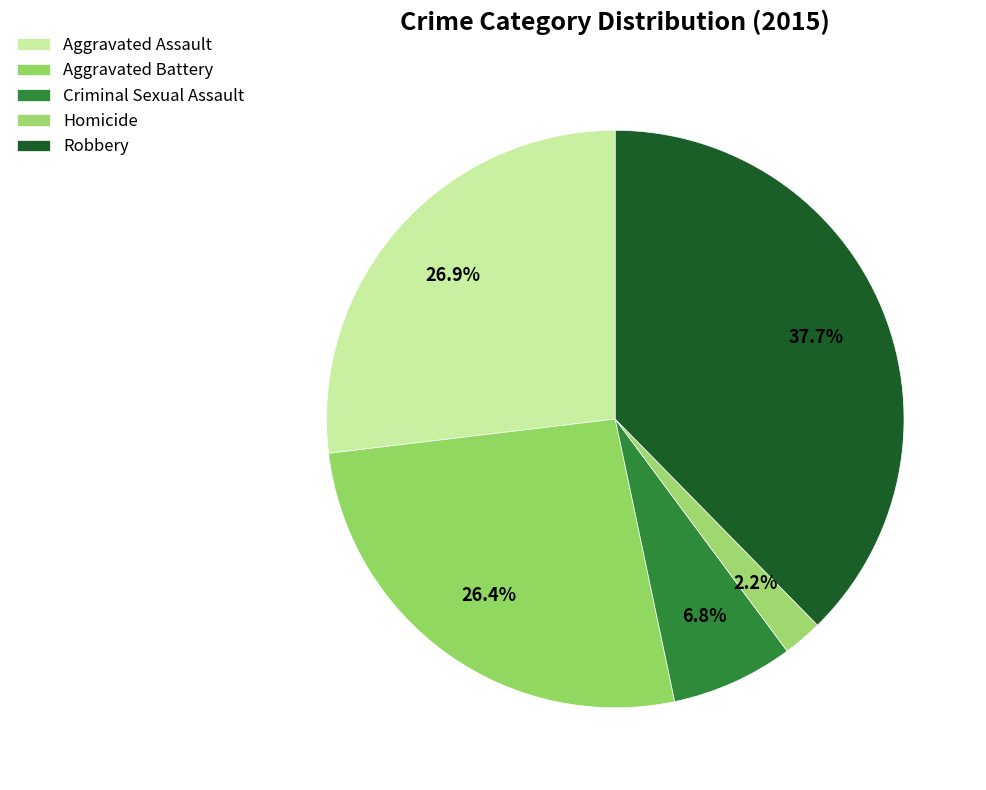

Is it true that Homicide is 1% of the pie?

False